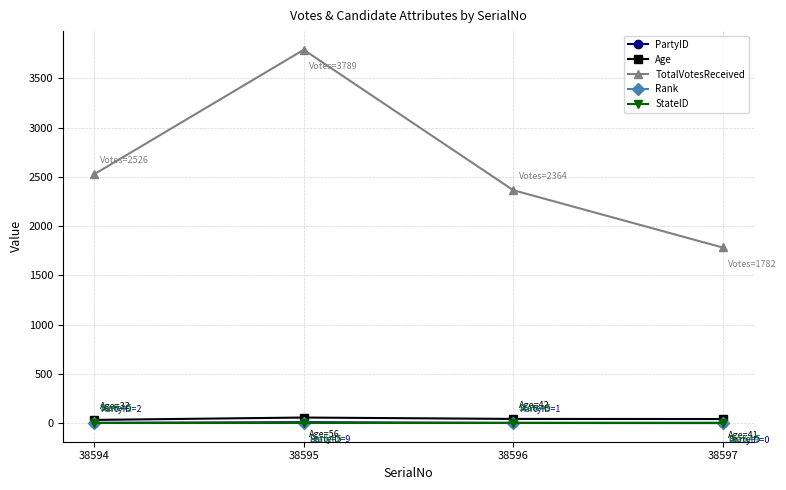

At which category does the chart reach its peak across all series?

38595